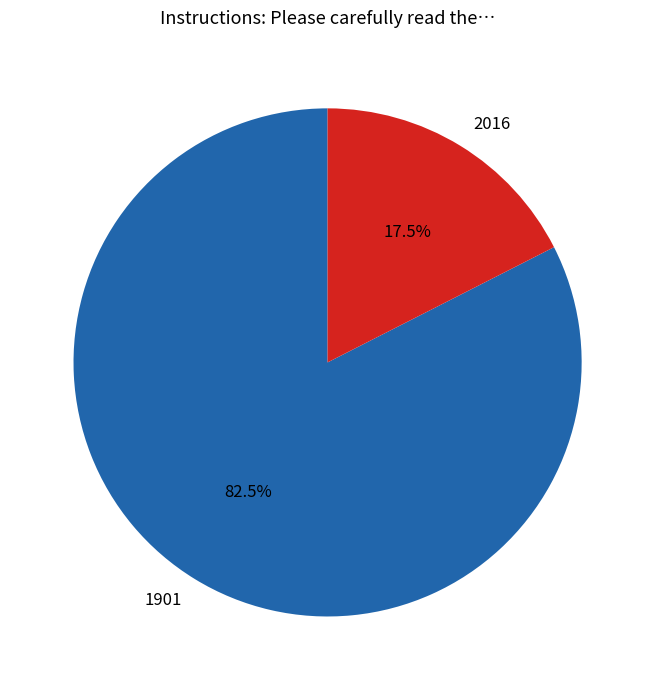

What is the total percentage of 1901 and 2016?

100.0%